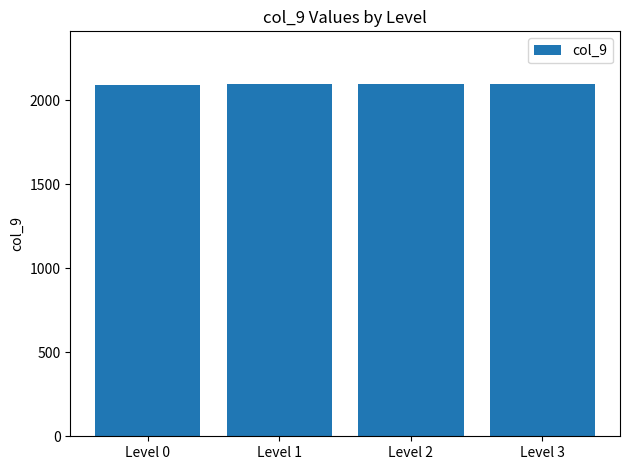

What is the ratio of the value at Level 3 to the value at Level 2?

1.0